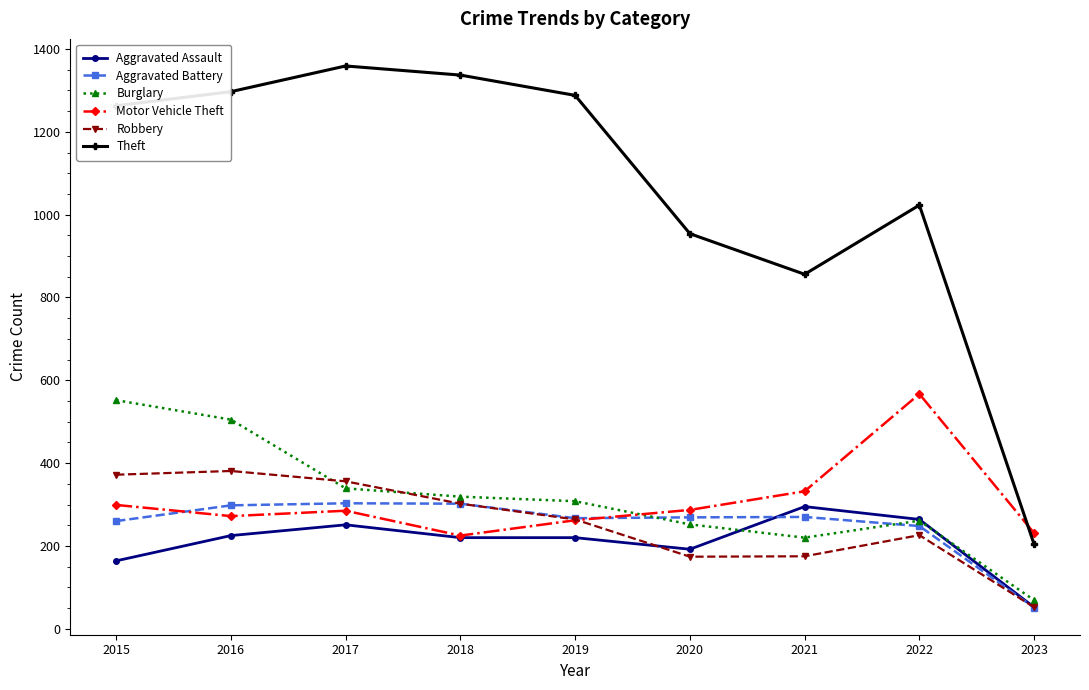

True or false: Aggravated Battery and Aggravated Assault intersect in this chart.

True